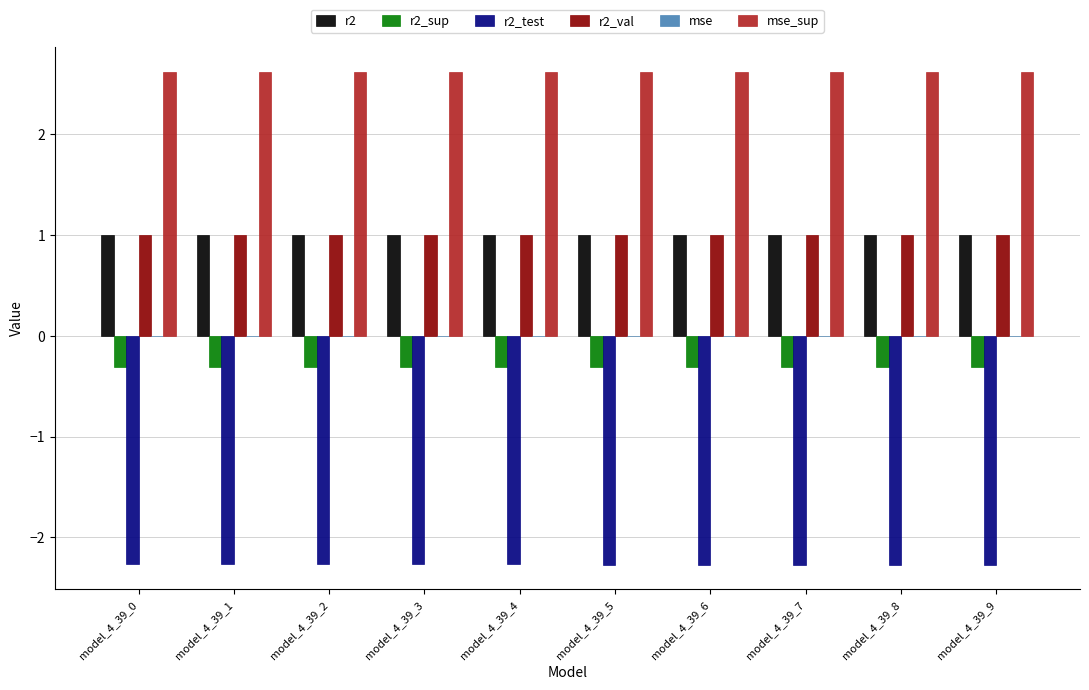

The value of r2 at model_4_39_8 is 1.0. True or false?

True